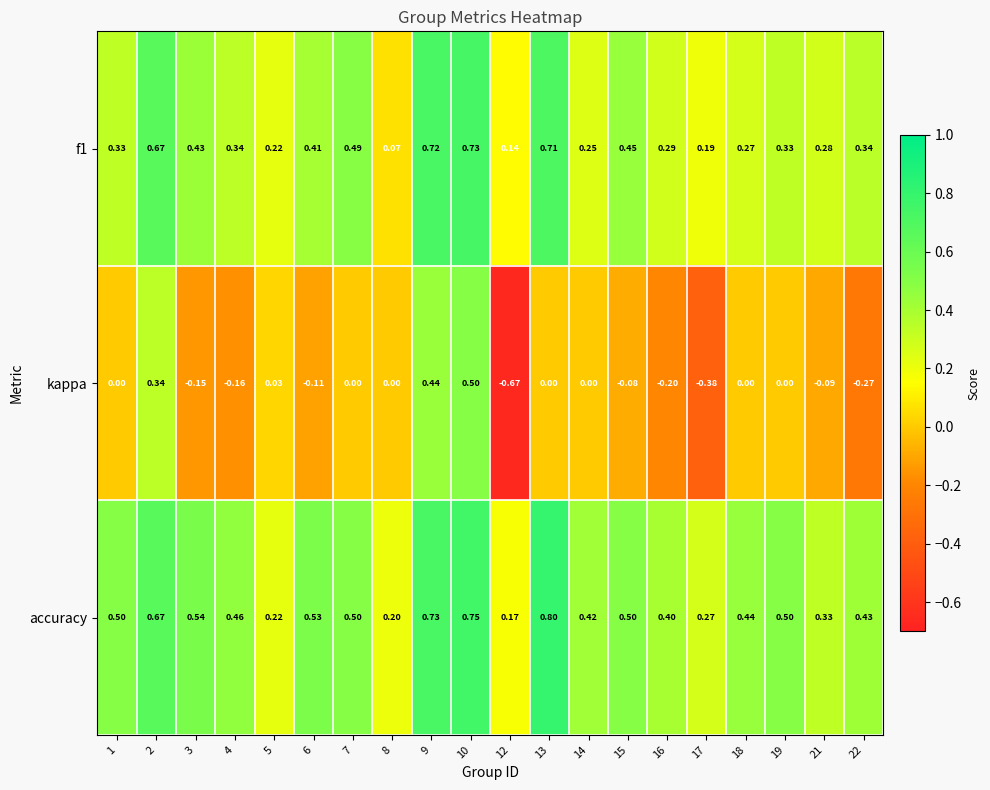

Between 10 and 22, which series saw the biggest shift?

kappa